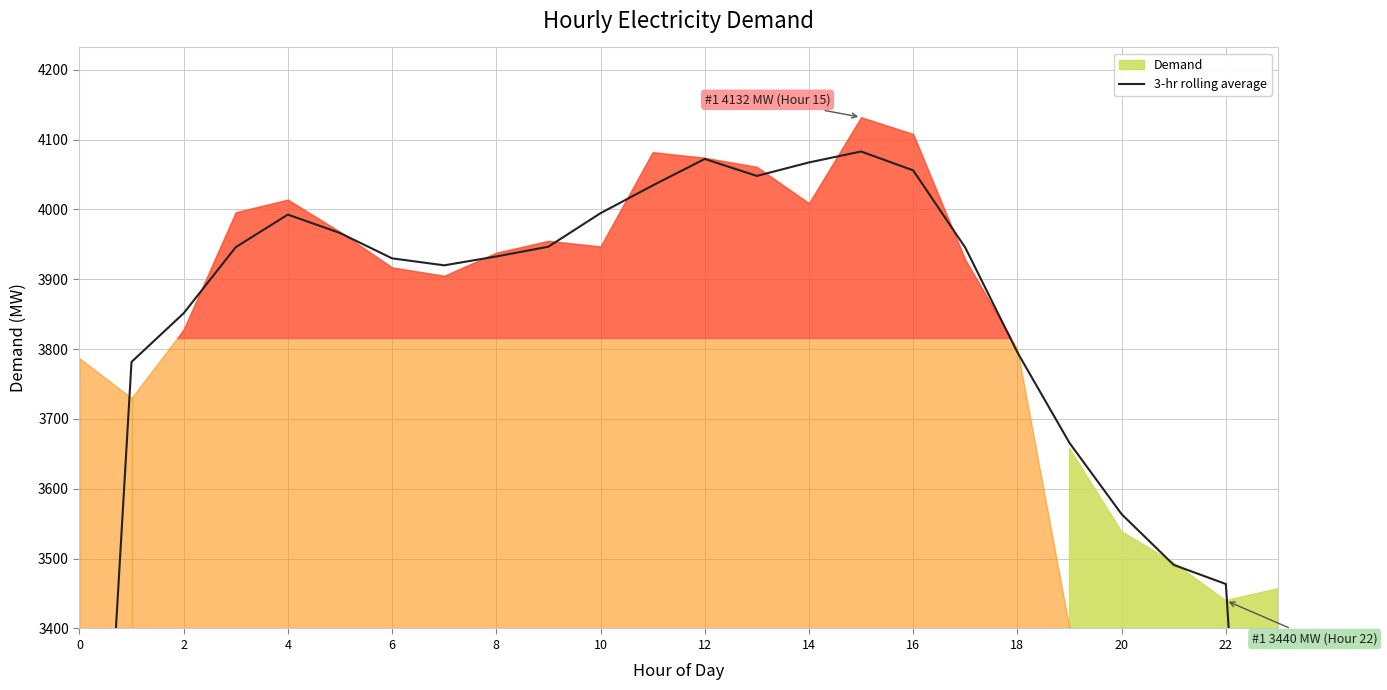

The chart shows a value of 4083.0 at 15. True or false?

True